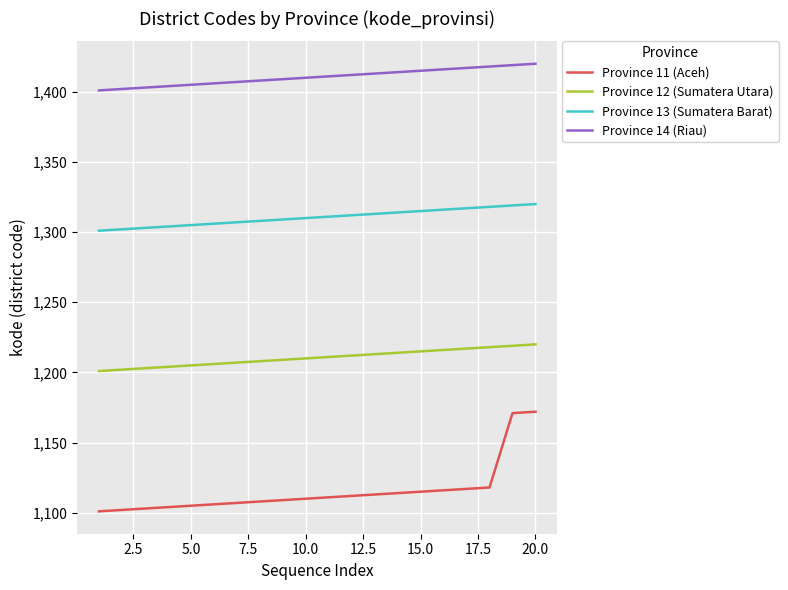

Which series has the widest spread of values?

Province 11 (Aceh)